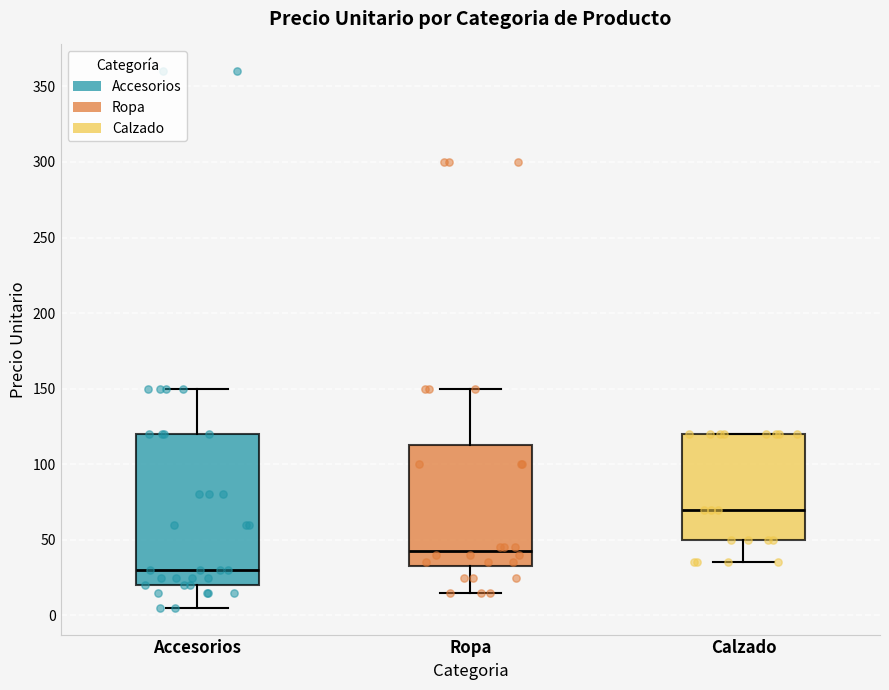

Reading left to right, read every box against the y-axis: the position of its median line, the range the box covers, and the ends of its whiskers. The values are not printed on the chart, so give them approximately, as read against the axis.

Accesorios: median 30, box 20 to 120, whiskers 5 to 150
Ropa: median 45, box 35 to 115, whiskers 15 to 150
Calzado: median 70, box 50 to 120, whiskers 35 to 120